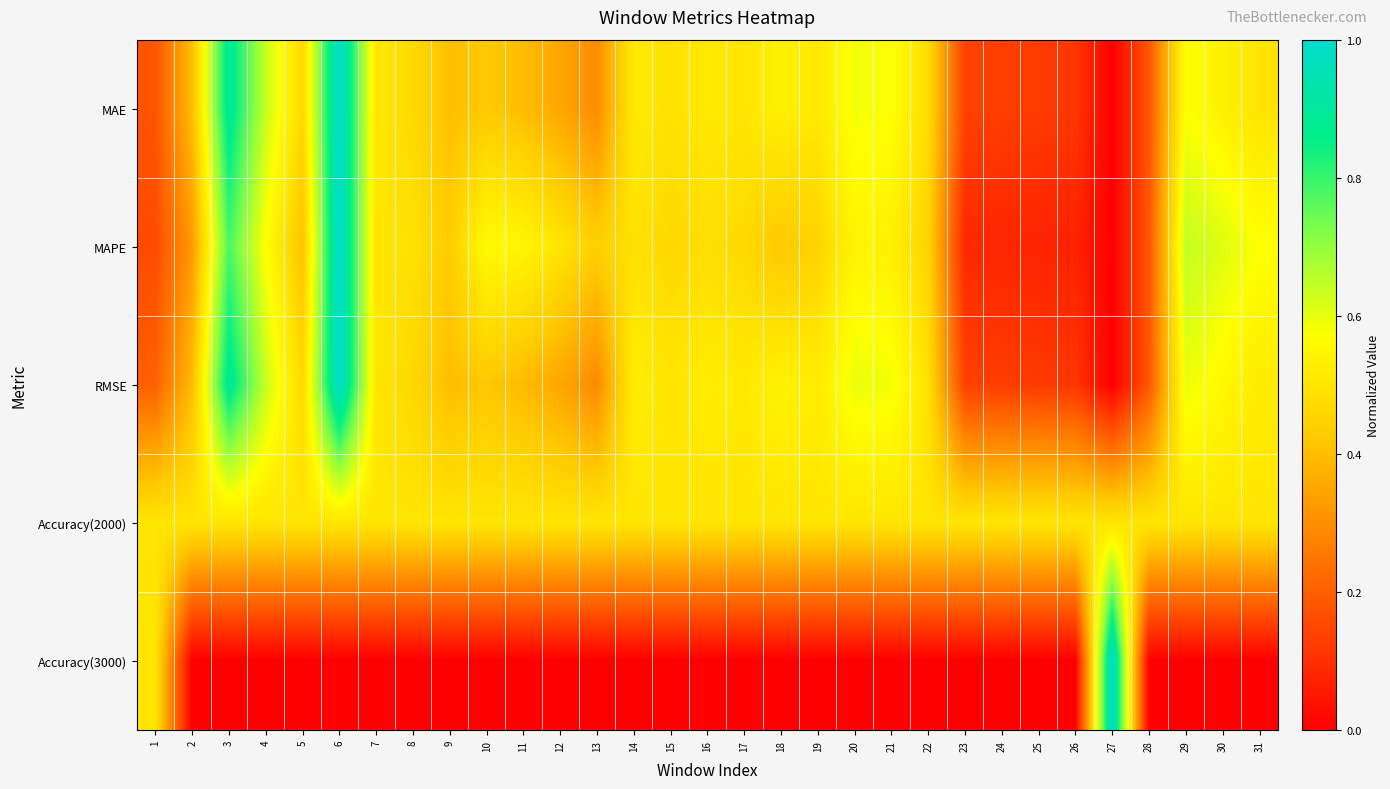

Reading left to right, what are all the values shown in this chart?

MAE: 1=0.2	2=0.4	3=0.9	4=0.6	5=0.5	6=1.0	7=0.5	8=0.5	9=0.4	10=0.4	11=0.4	12=0.4	13=0.3	14=0.5	15=0.5	16=0.5	17=0.5	18=0.5	19=0.5	20=0.6	21=0.6	22=0.5	23=0.1	24=0.1	25=0.1	26=0.1	27=0.0	28=0.2	29=0.6	30=0.5	31=0.5
MAPE: 1=0.2	2=0.3	3=0.8	4=0.6	5=0.4	6=1.0	7=0.5	8=0.5	9=0.4	10=0.6	11=0.5	12=0.5	13=0.4	14=0.5	15=0.5	16=0.5	17=0.5	18=0.4	19=0.5	20=0.5	21=0.5	22=0.5	23=0.1	24=0.1	25=0.1	26=0.1	27=0.0	28=0.2	29=0.6	30=0.6	31=0.6
RMSE: 1=0.2	2=0.4	3=0.9	4=0.6	5=0.5	6=1.0	7=0.5	8=0.5	9=0.4	10=0.4	11=0.4	12=0.3	13=0.3	14=0.5	15=0.5	16=0.5	17=0.5	18=0.5	19=0.5	20=0.6	21=0.6	22=0.5	23=0.1	24=0.1	25=0.1	26=0.1	27=0.0	28=0.2	29=0.6	30=0.6	31=0.5
Accuracy(2000): 1=0.5	2=0.5	3=0.5	4=0.5	5=0.5	6=0.5	7=0.5	8=0.5	9=0.5	10=0.5	11=0.5	12=0.5	13=0.5	14=0.5	15=0.5	16=0.5	17=0.5	18=0.5	19=0.5	20=0.5	21=0.5	22=0.5	23=0.5	24=0.5	25=0.5	26=0.5	27=0.5	28=0.5	29=0.5	30=0.5	31=0.5
Accuracy(3000): 1=0.5	2=0.0	3=0.0	4=0.0	5=0.0	6=0.0	7=0.0	8=0.0	9=0.0	10=0.0	11=0.0	12=0.0	13=0.0	14=0.0	15=0.0	16=0.0	17=0.0	18=0.0	19=0.0	20=0.0	21=0.0	22=0.0	23=0.0	24=0.0	25=0.0	26=0.0	27=1.0	28=0.0	29=0.0	30=0.0	31=0.0